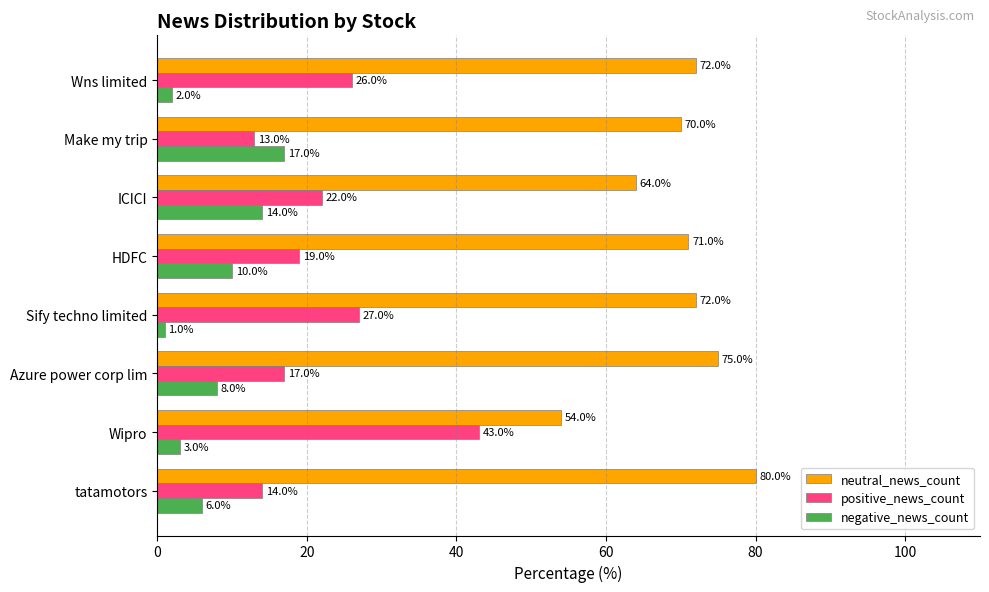

Is the value of negative_news_count at Azure power corp lim greater than the value of neutral_news_count at Wns limited?

No